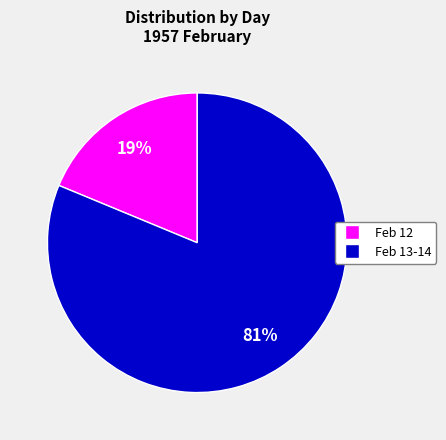

Is there a majority slice in this chart?

Yes